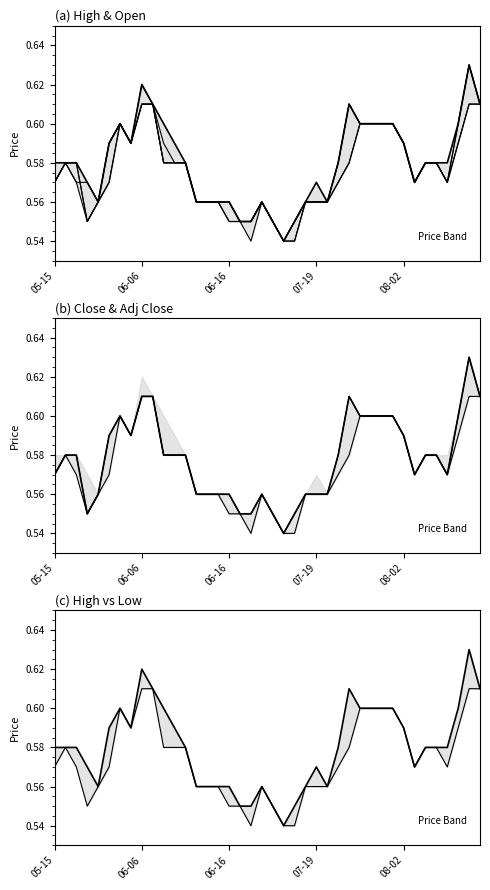

What are all the series names shown in the legend?

High, Open, Close, Low, Adj Close